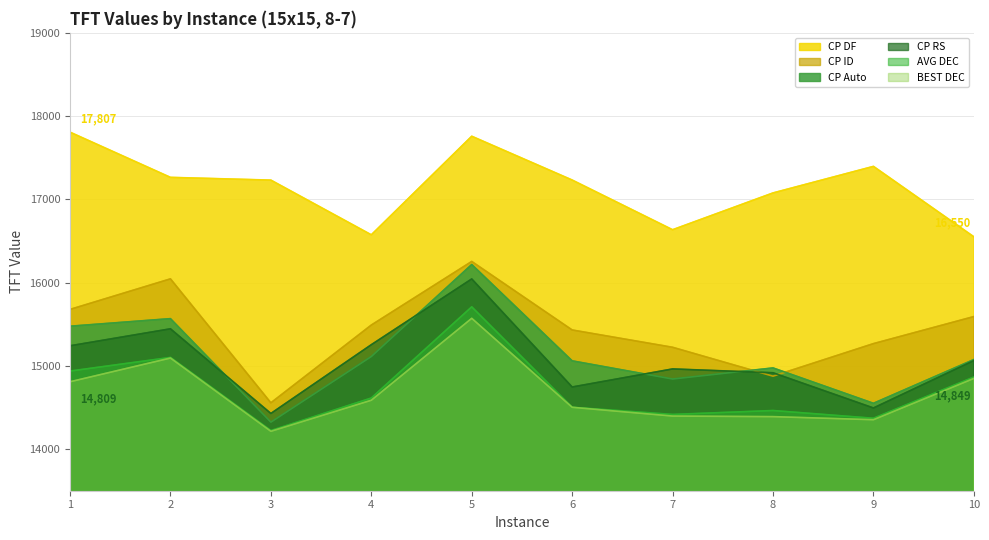

Where does the CP RS series first go above 15064?

1